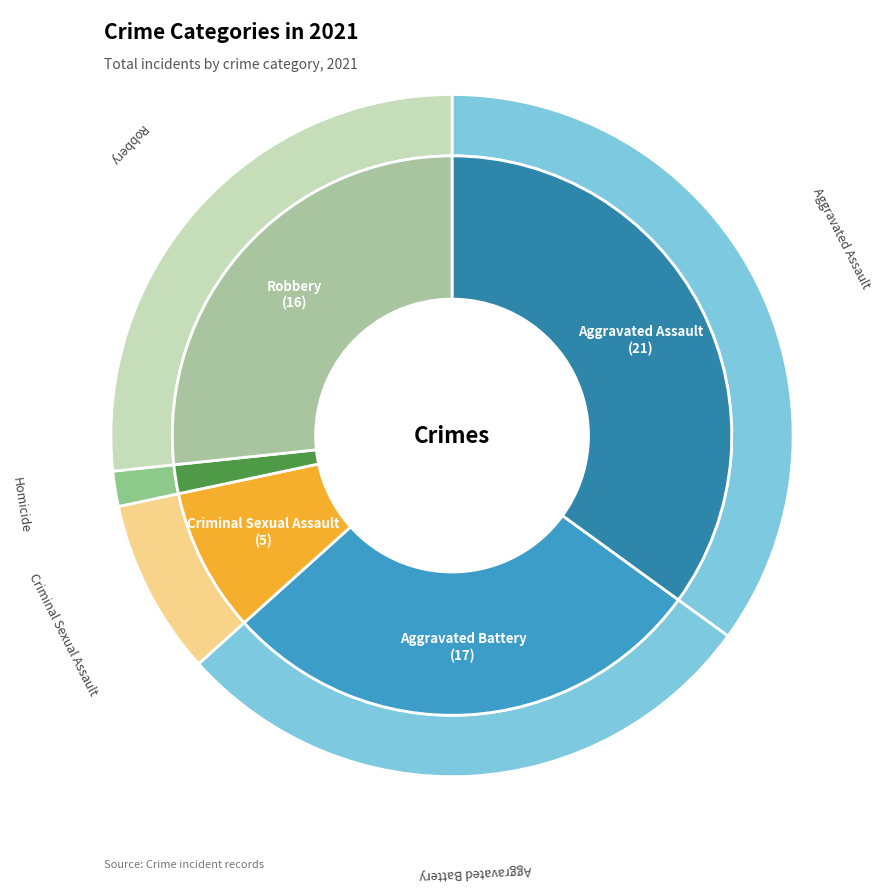

Is Aggravated Battery the majority of the pie?

No